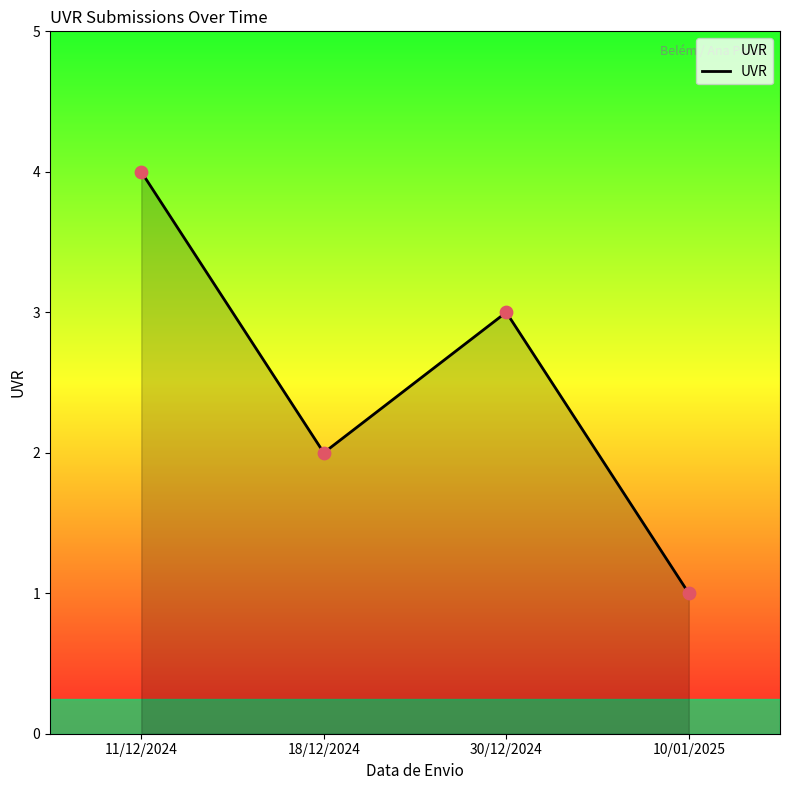

What is the ratio of the value at 18/12/2024 to the value at 10/01/2025?

2.0